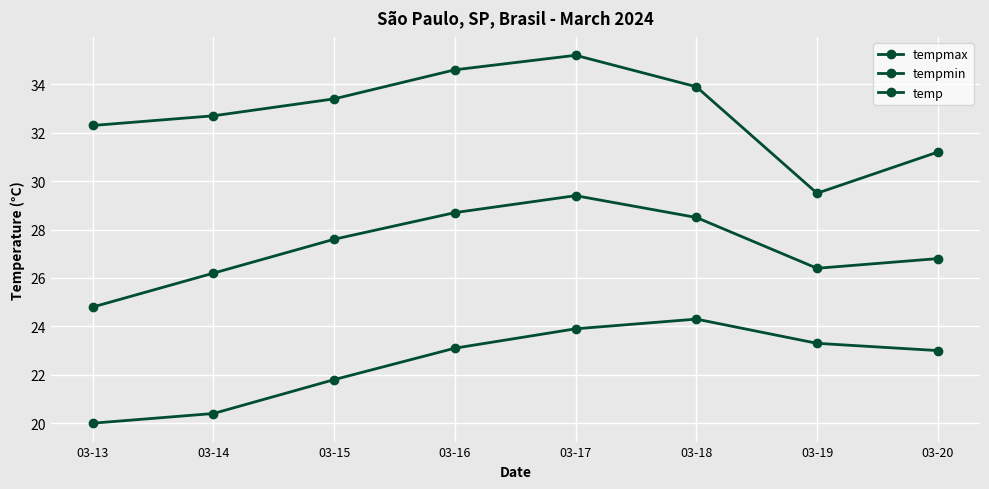

True or false: tempmin and tempmax cross at least once.

False